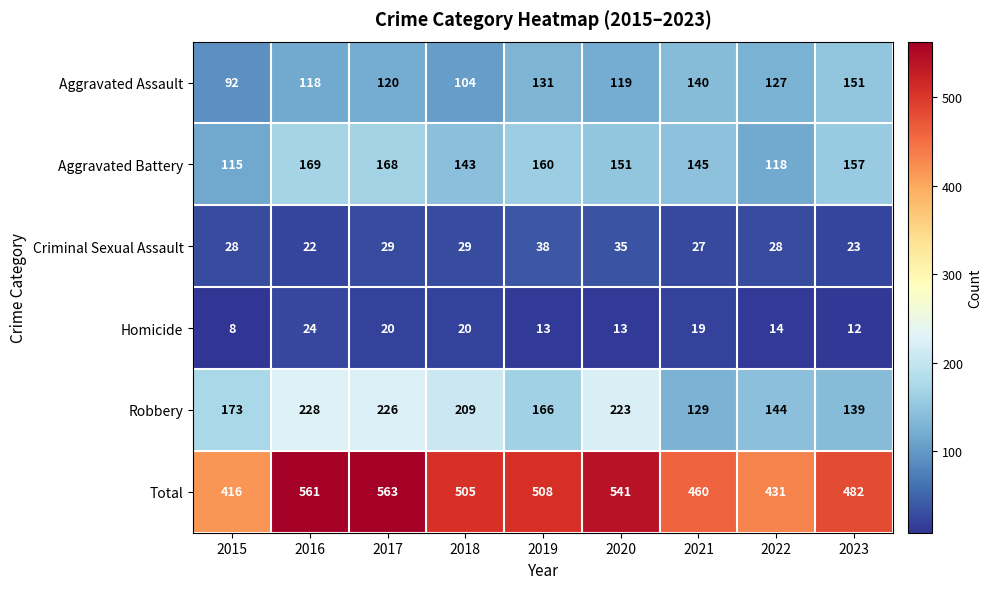

Which series has the largest total across all categories?

Total